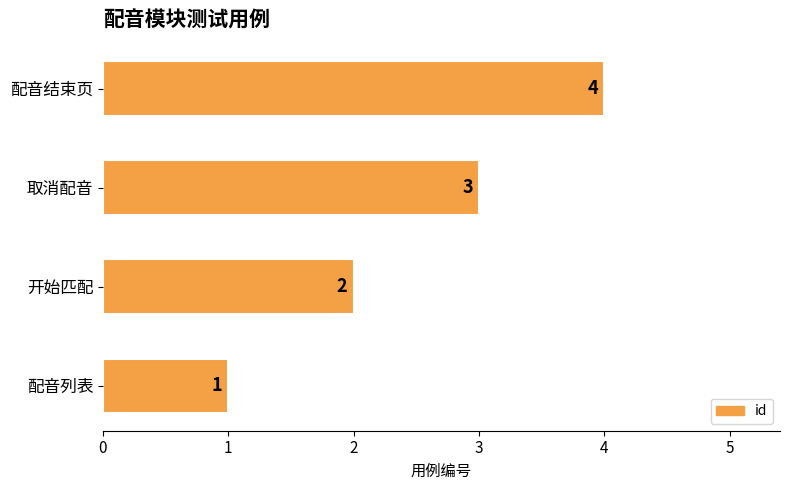

Rank the categories by value from lowest to highest.

配音列表, 开始匹配, 取消配音, 配音结束页